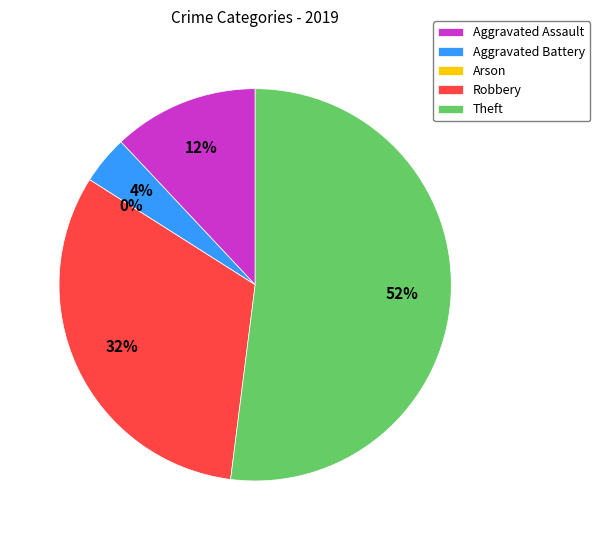

Which slice is the largest?

Theft